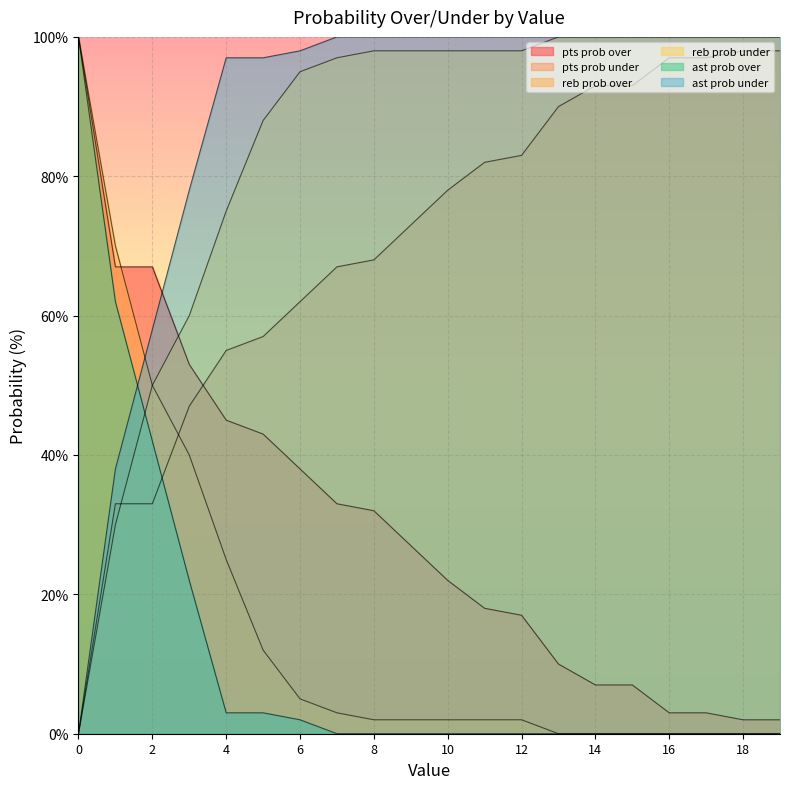

How many data points in ast prob under are less than 100?

7